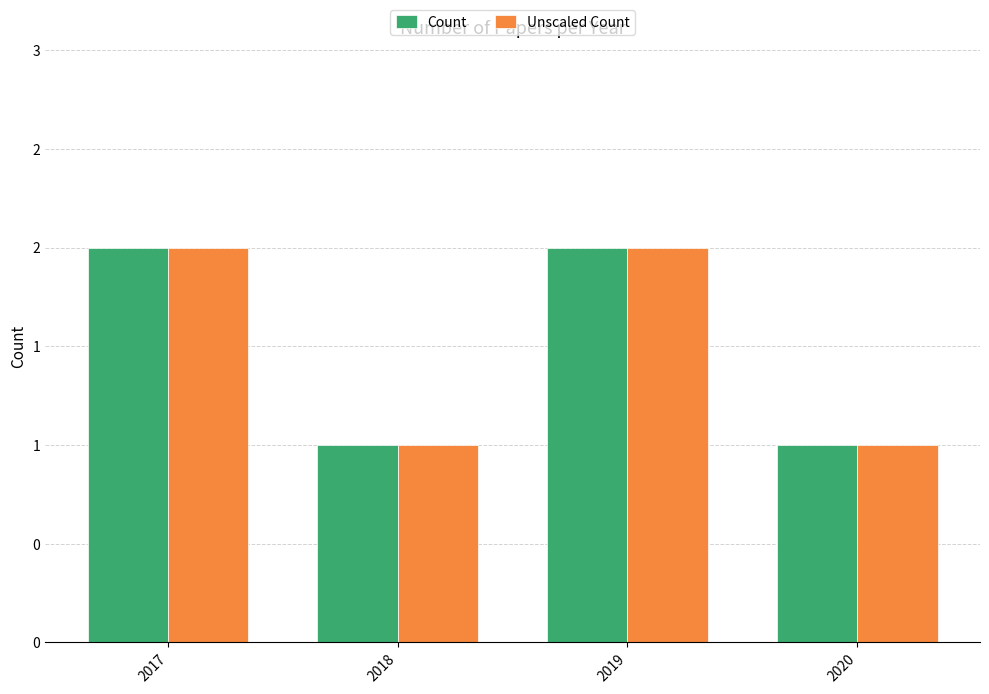

What is the lowest value of the Count series?

1